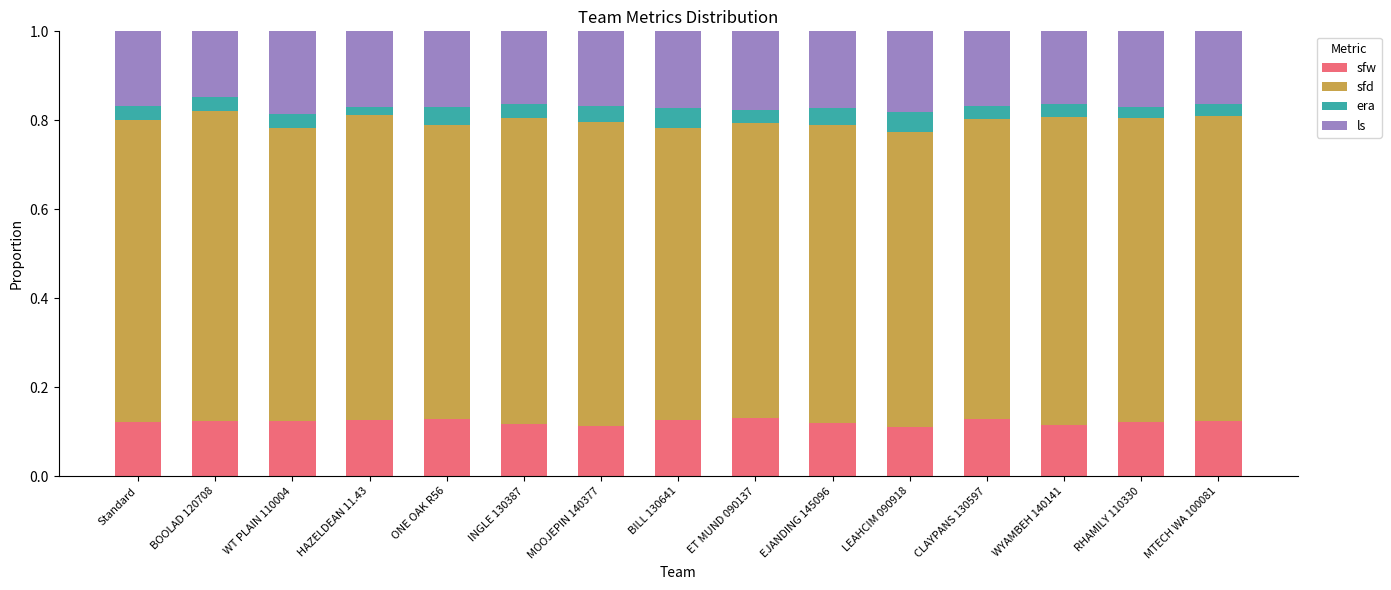

What is the total value across all series at BILL 130641?

1.0